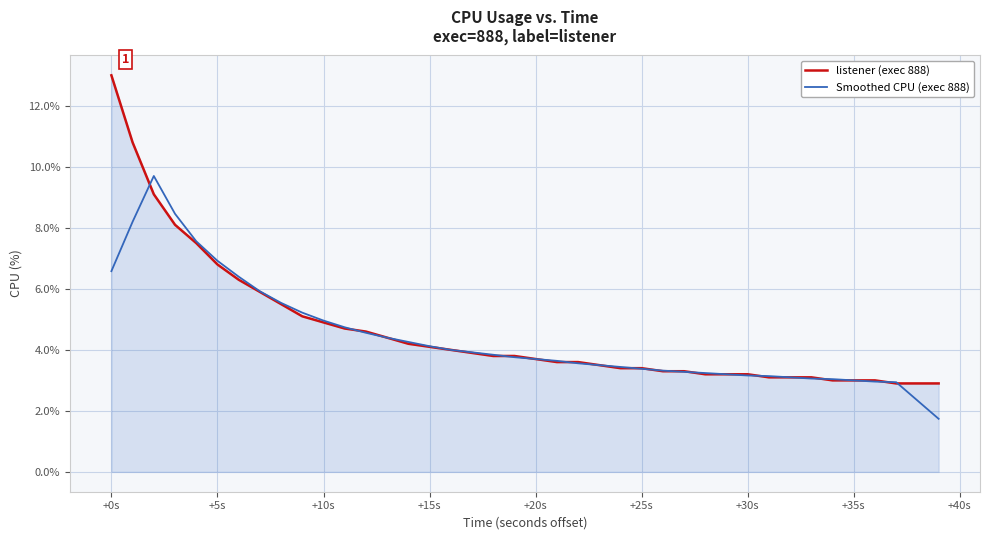

List the series in order of their peak value, highest first.

listener (exec 888), Smoothed CPU (exec 888)